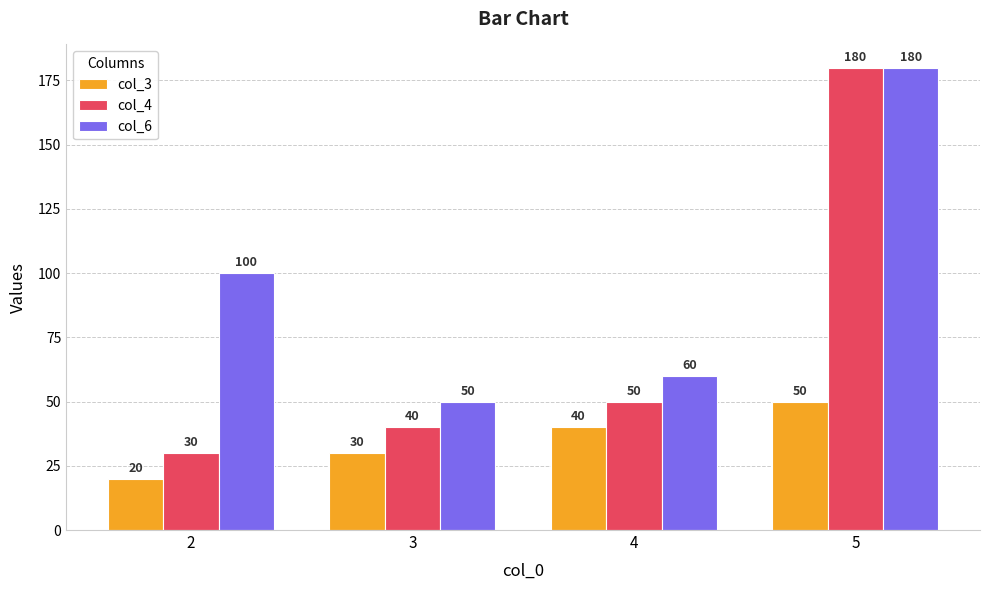

At how many categories does at least one series exceed 144?

1